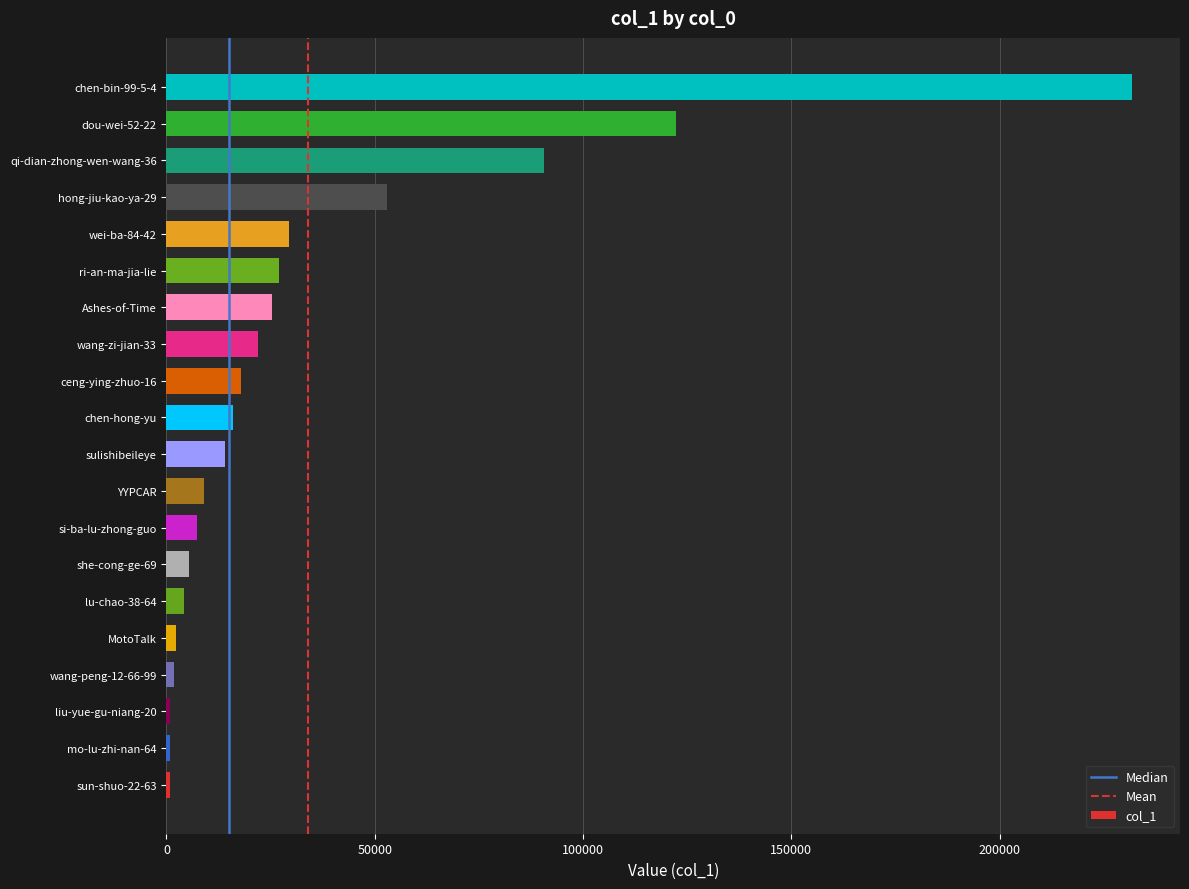

The value at ceng-ying-zhuo-16 is 17849. True or false?

True